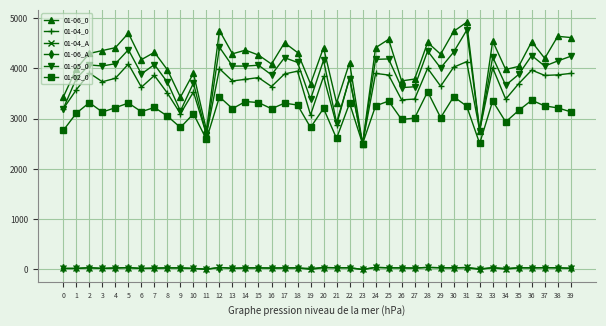

Which series changed the most between 8 and 19?

01-04_0